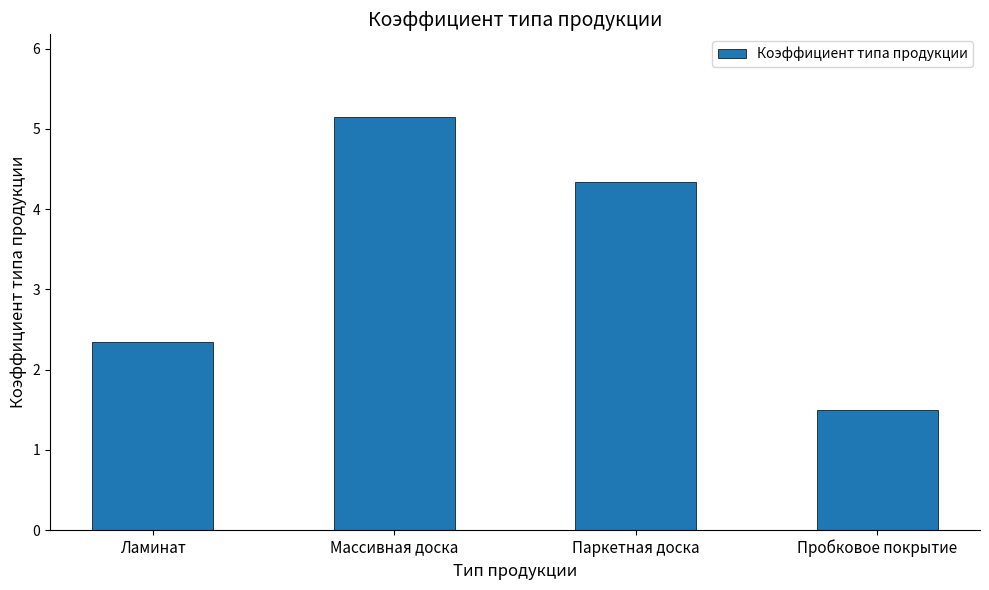

What is the minimum value shown in the chart?

1.5